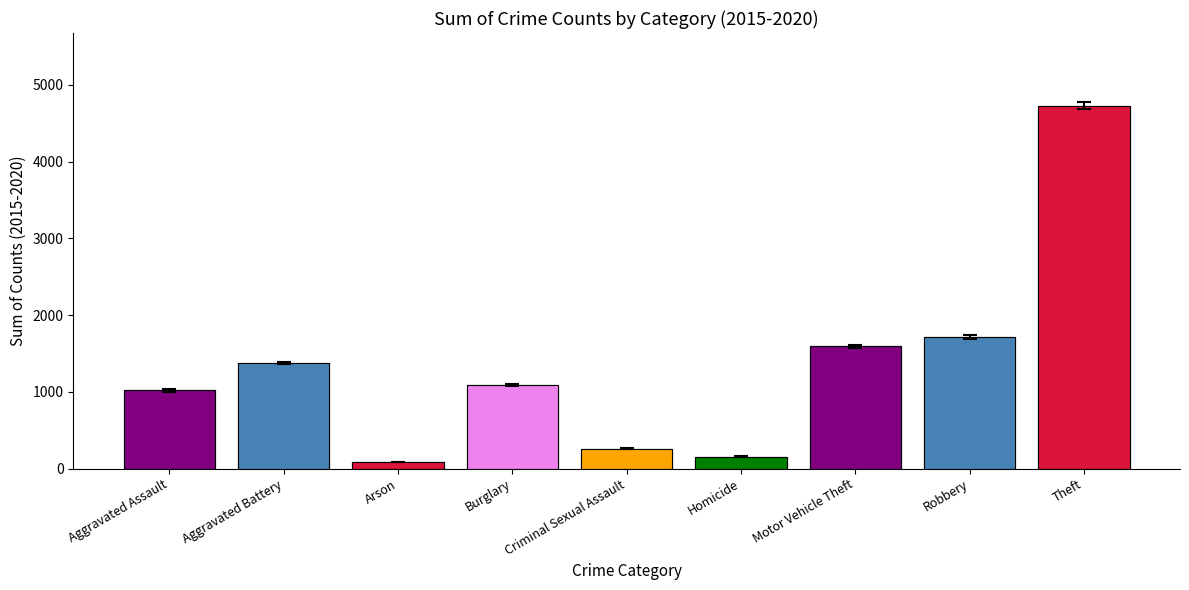

The value of 2016 at Aggravated Assault is 1034.8. True or false?

True